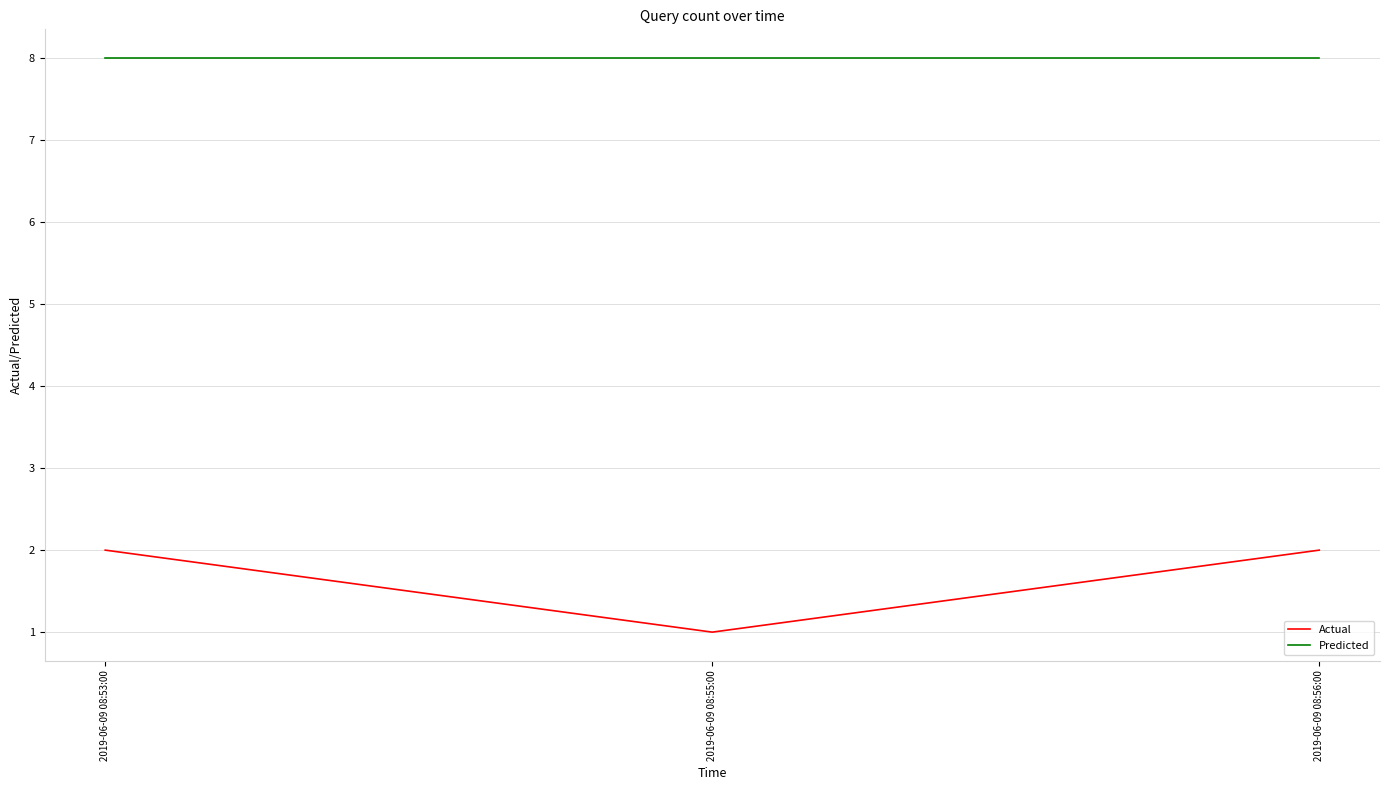

How many values in the Actual series are below 2?

1